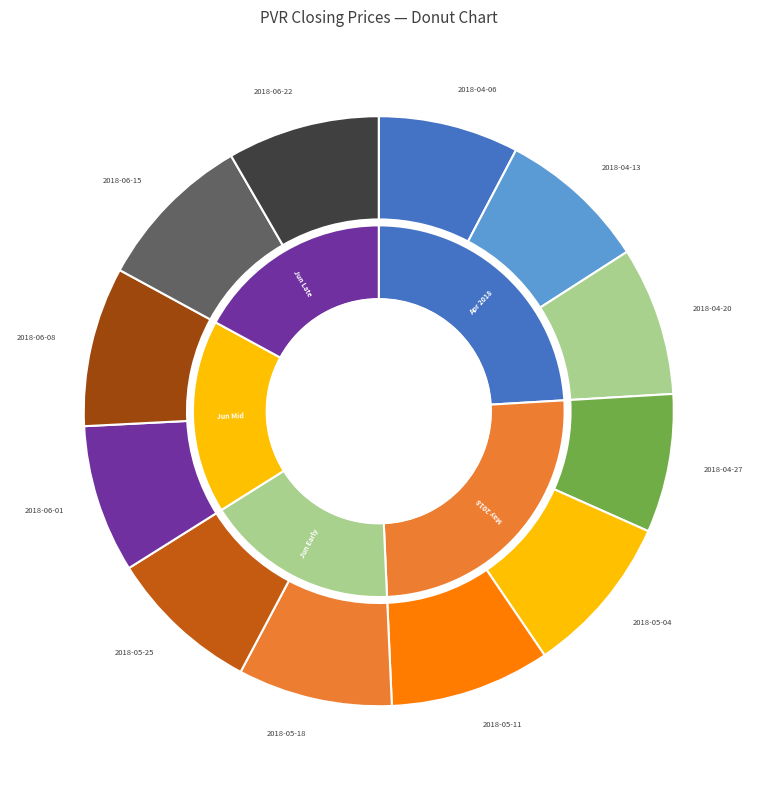

Which category has the smallest portion of the pie?

2018-04-27